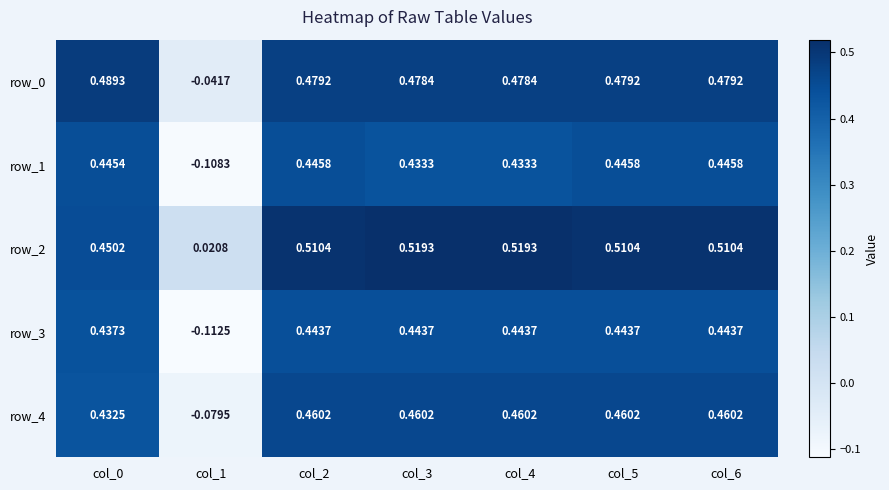

List the series in order of their peak value, lowest first.

row_3, row_1, row_4, row_0, row_2